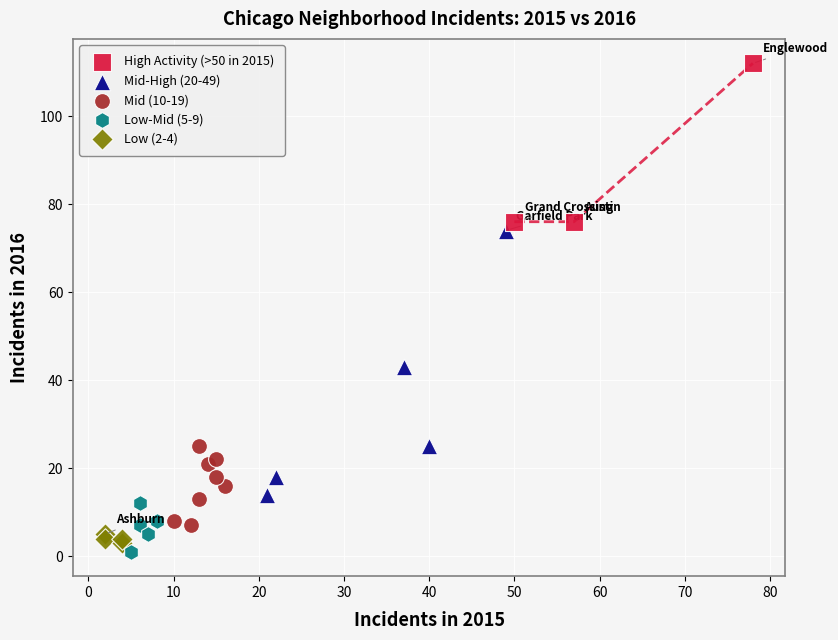

Which series contains the lowest Y value?

Low-Mid (5-9)